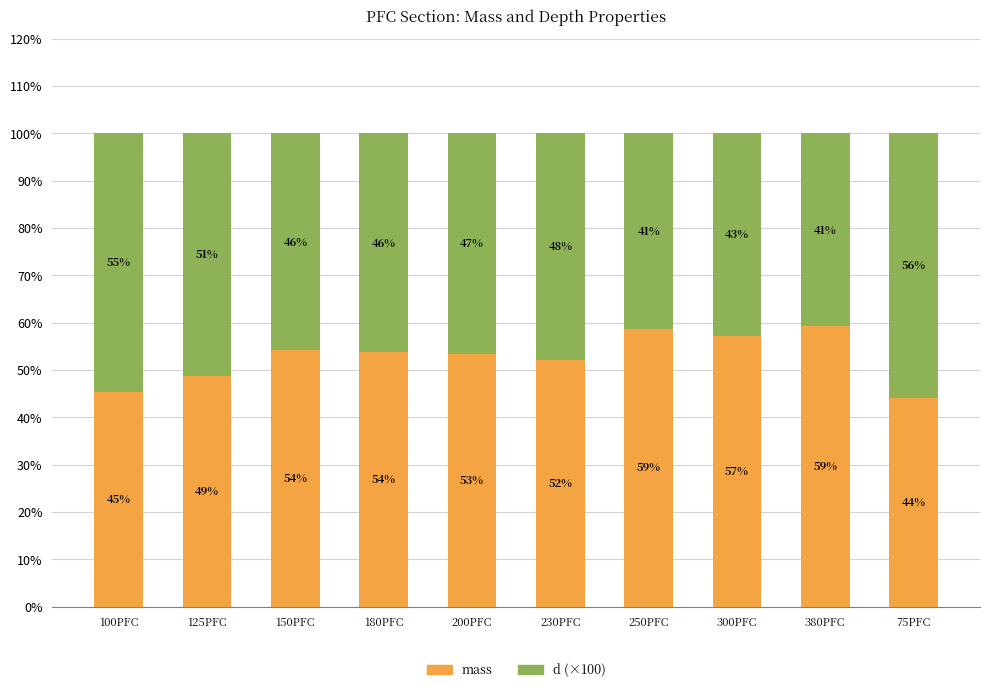

Does the chart contain stacked bars?

Yes